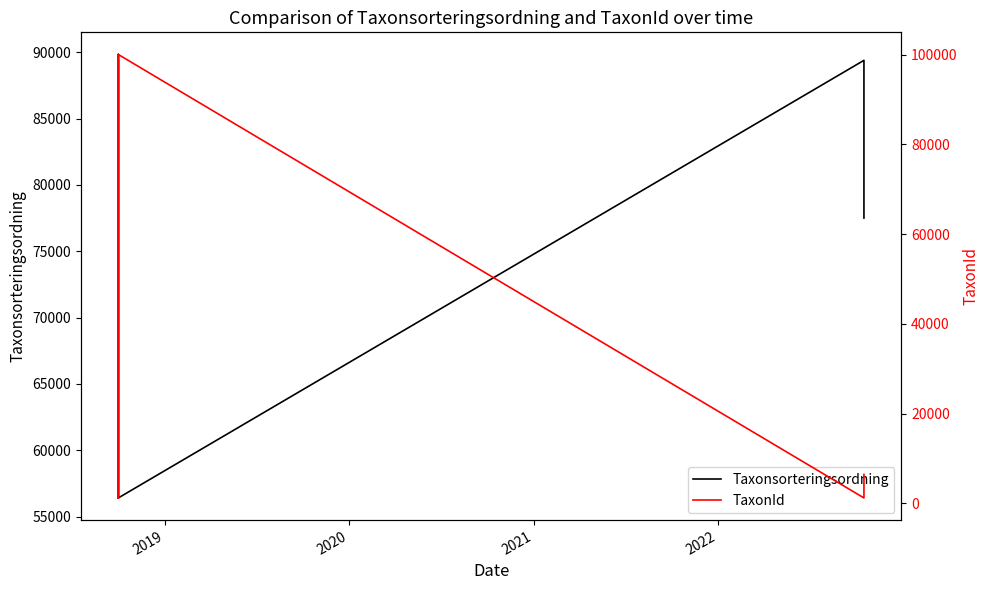

True or false: Taxonsorteringsordning and TaxonId intersect in this chart.

True